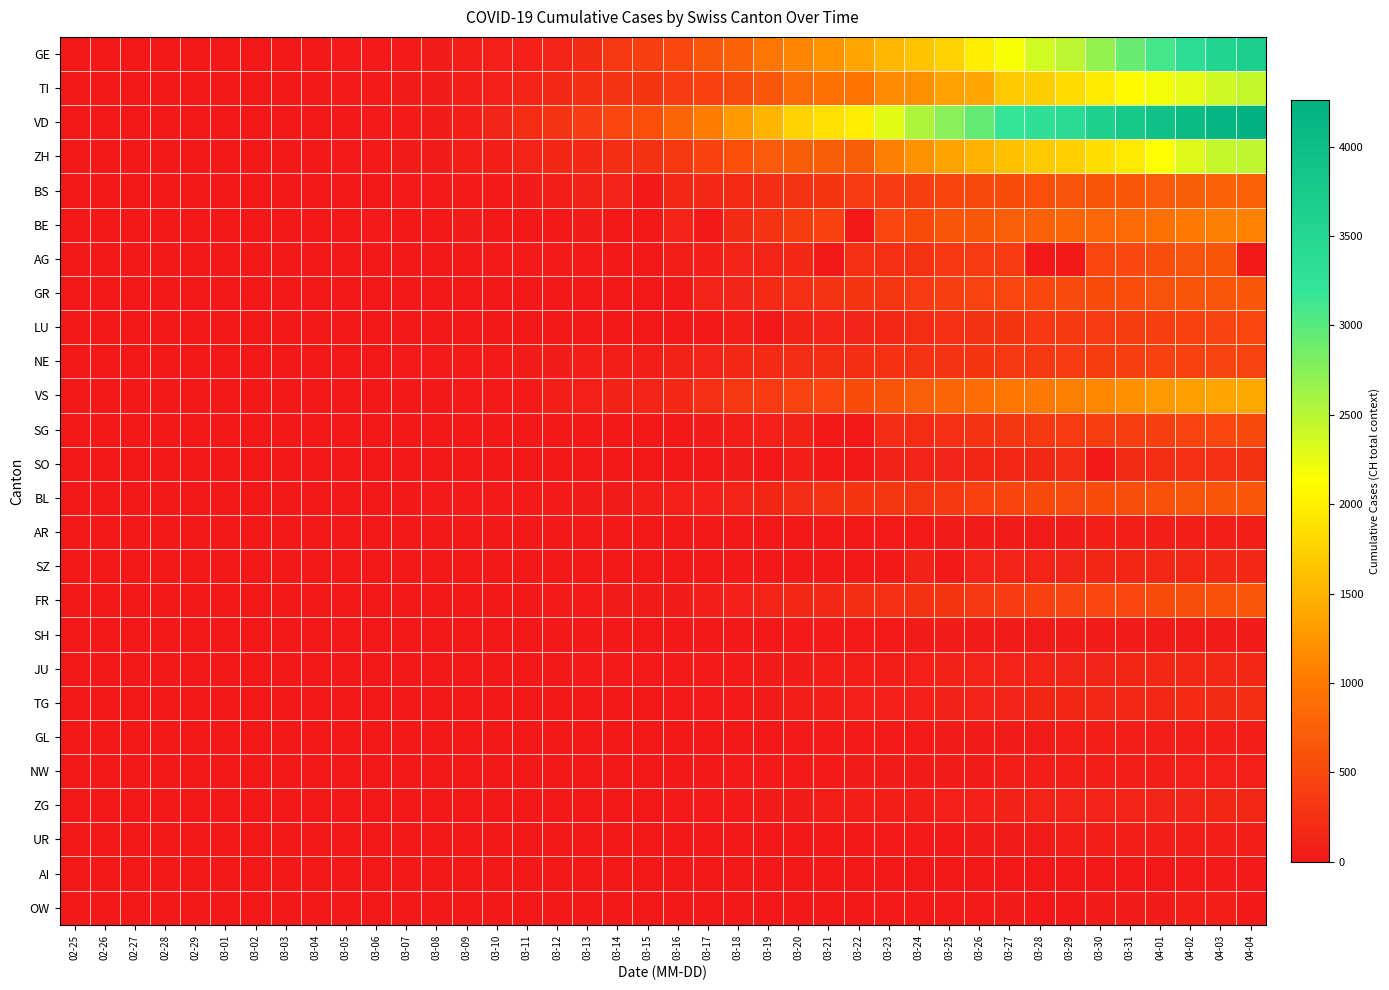

What is the difference between the highest and lowest values at 03-16?

797